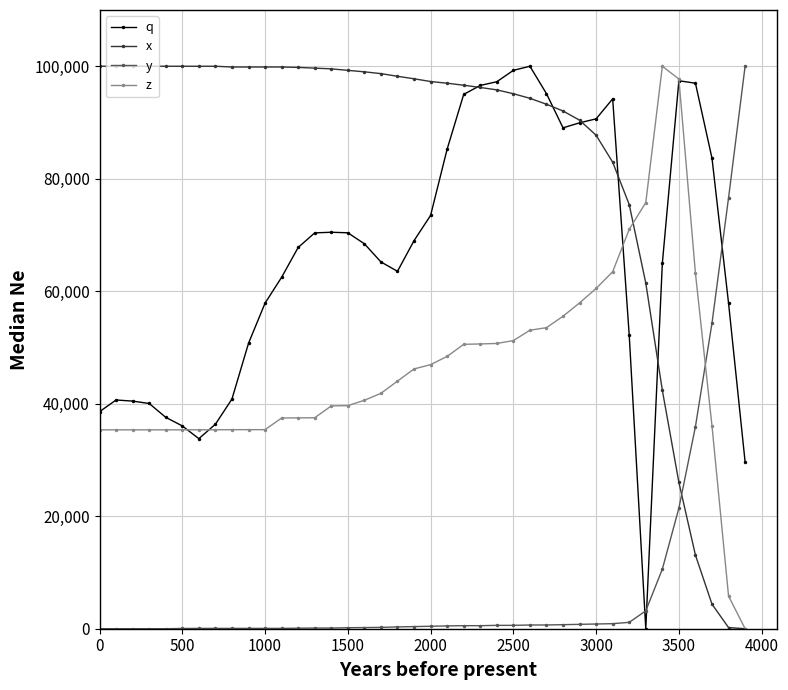

After their last crossing, which series has the higher values: x or y?

y